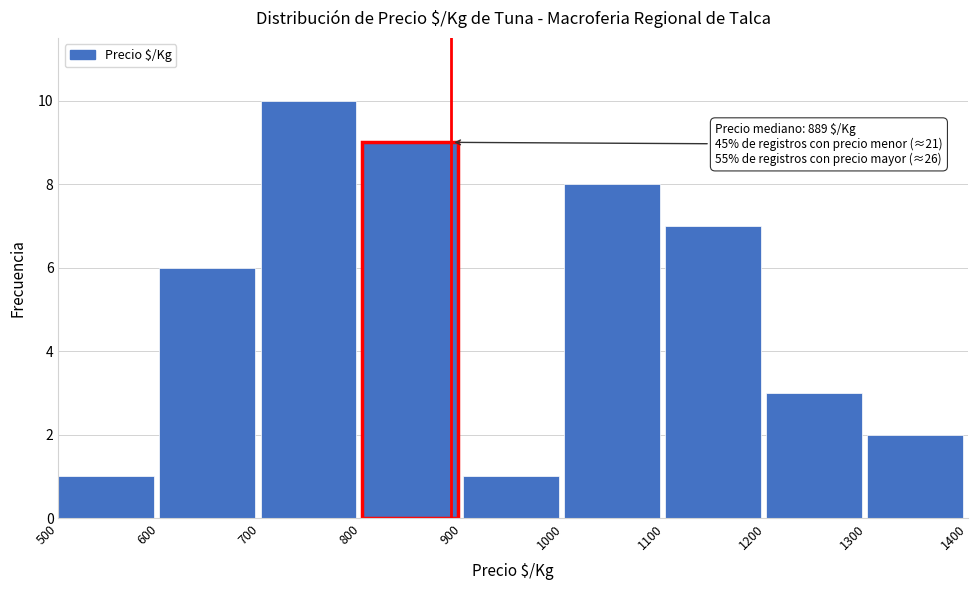

Over which range of the x-axis is the bar tallest?

700 to 800